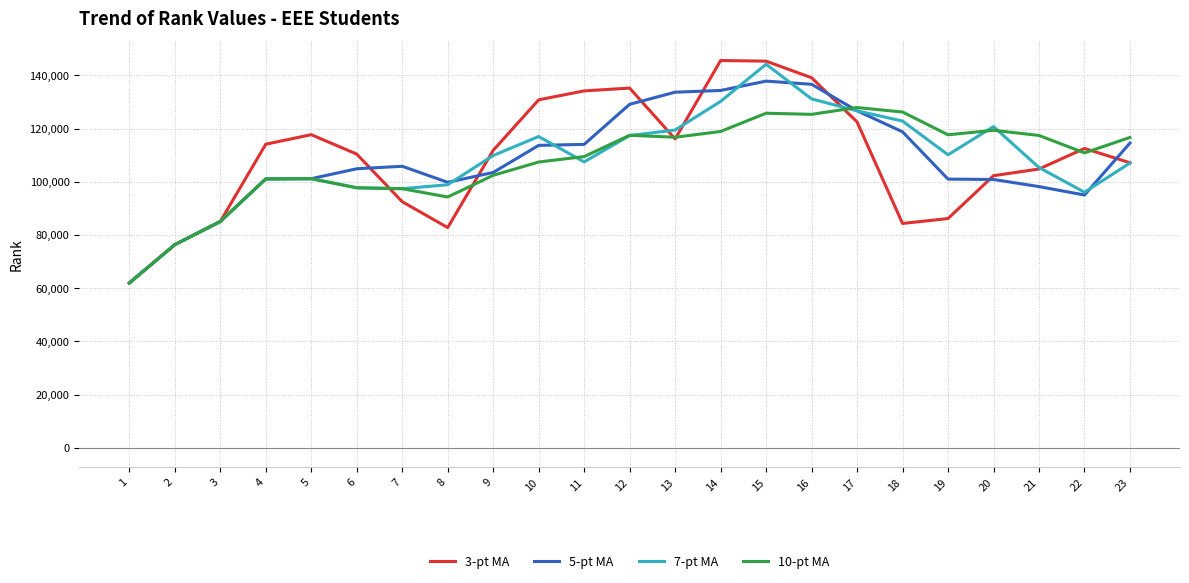

Which series has the largest range (max minus min)?

3-pt MA